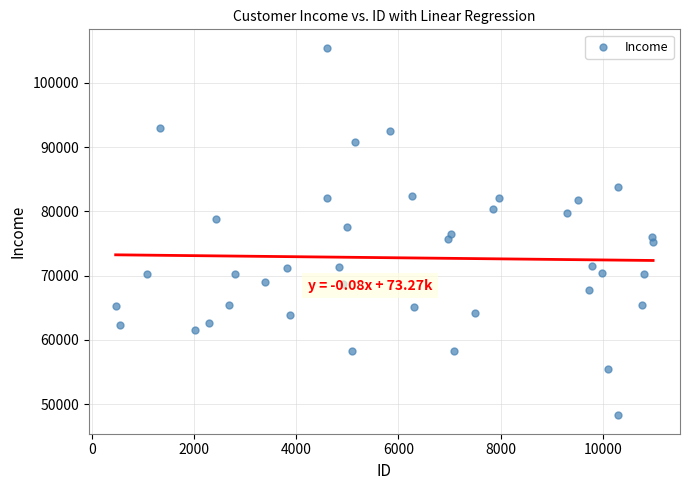

What is the range of X values (max minus min)?

10517